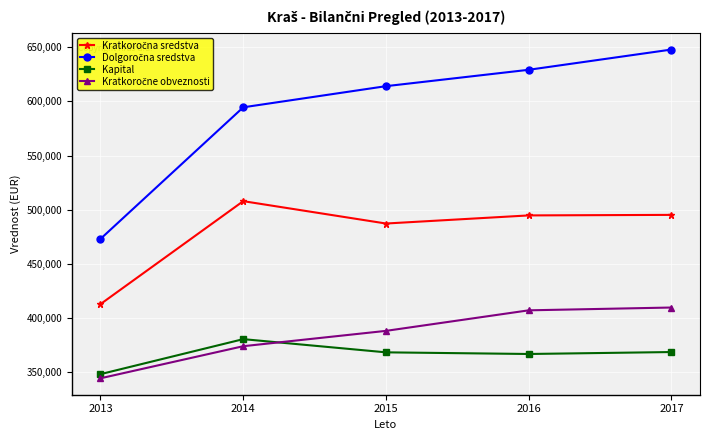

What is the average value of the Kapital series?

366224